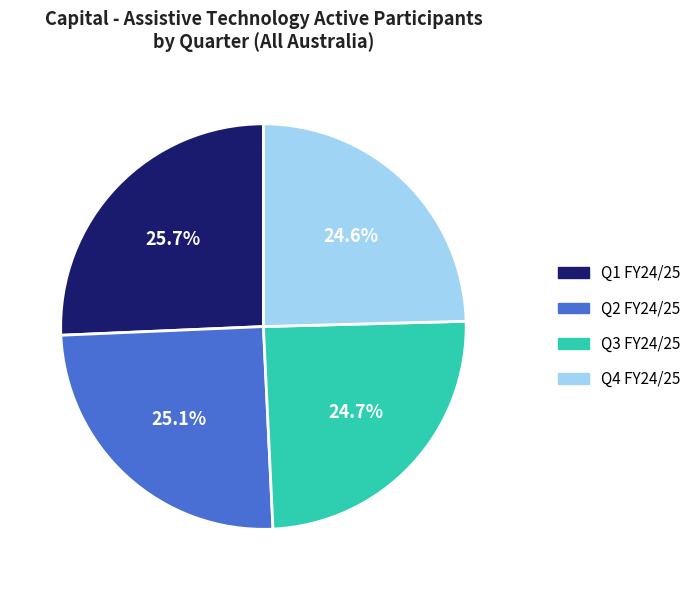

Do Q3 FY24/25 and Q2 FY24/25 together represent more than half of the pie?

No